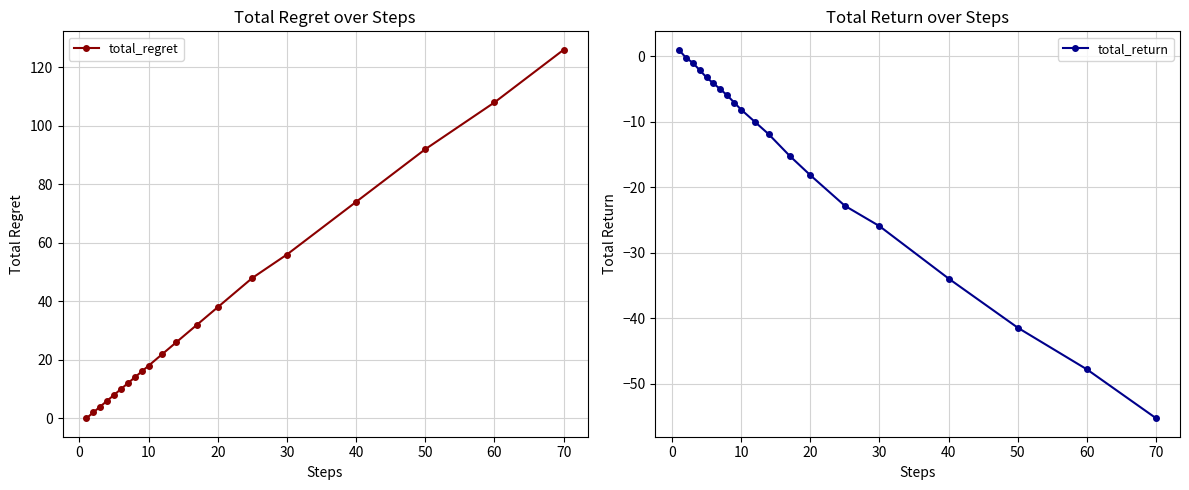

What is the minimum value for total_return?

-55.3